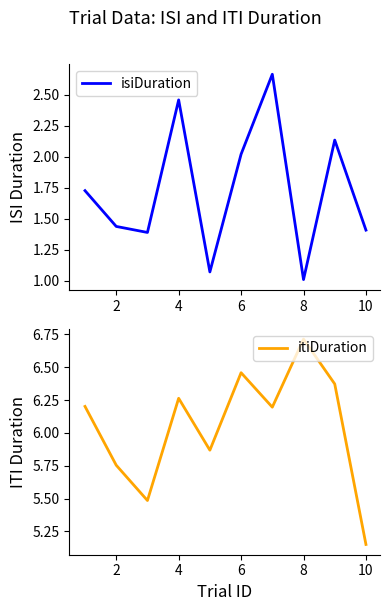

True or false: isiDuration and itiDuration intersect in this chart.

False